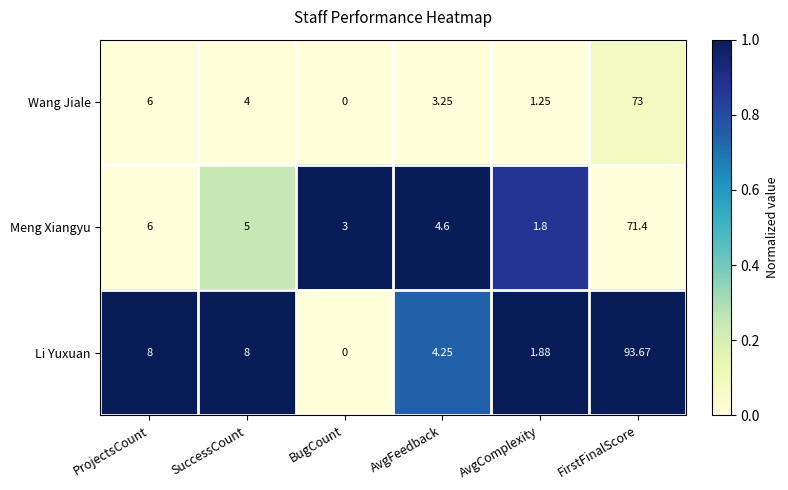

Rank the categories by Wang Jiale value from lowest to highest.

BugCount, AvgComplexity, AvgFeedback, SuccessCount, ProjectsCount, FirstFinalScore